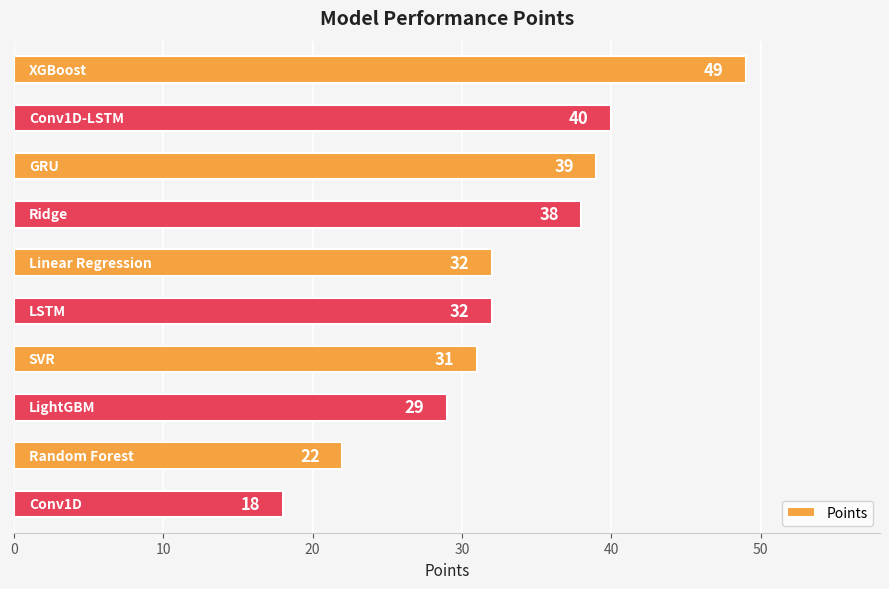

What is the maximum value shown in the chart?

49